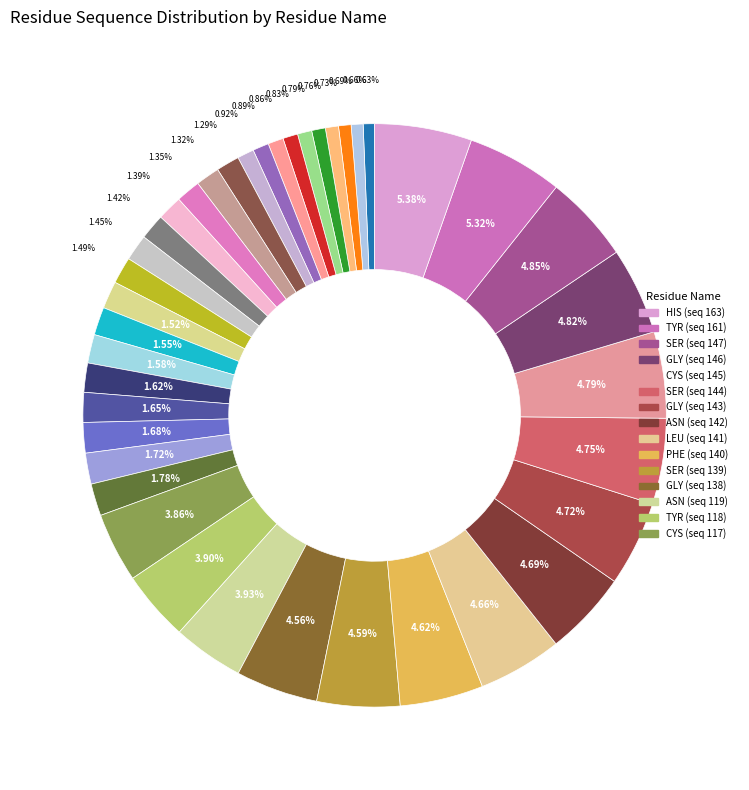

Rank the categories by value from lowest to highest.

GLN, VAL, THR, CYS, GLY, THR, THR, THR, LEU, ASN, PRO, ARG, HIS, VAL, ILE, CYS, THR, SER, GLU, ASP, MET, LEU, ASN, PRO, TYR, CYS, TYR, ASN, GLY, SER, PHE, LEU, ASN, GLY, SER, CYS, GLY, SER, TYR, HIS